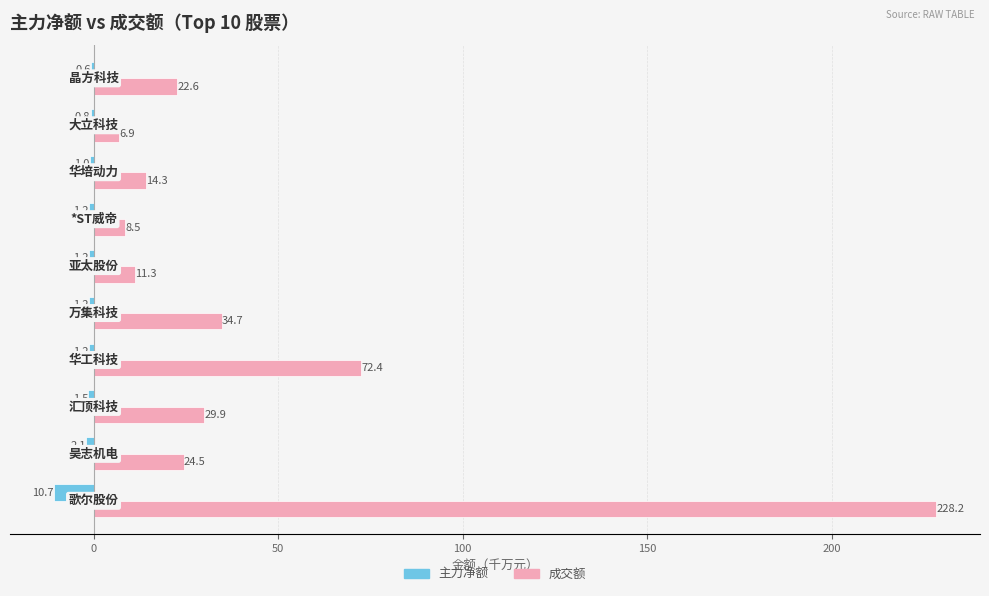

Which series has the largest total across all categories?

成交额